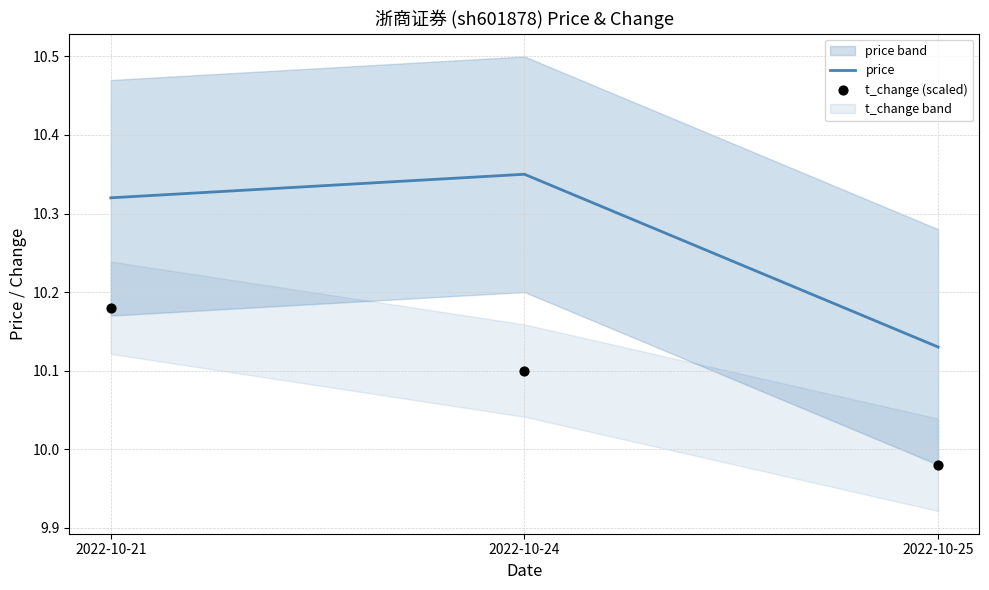

Which series has the largest Y range (max minus min)?

price